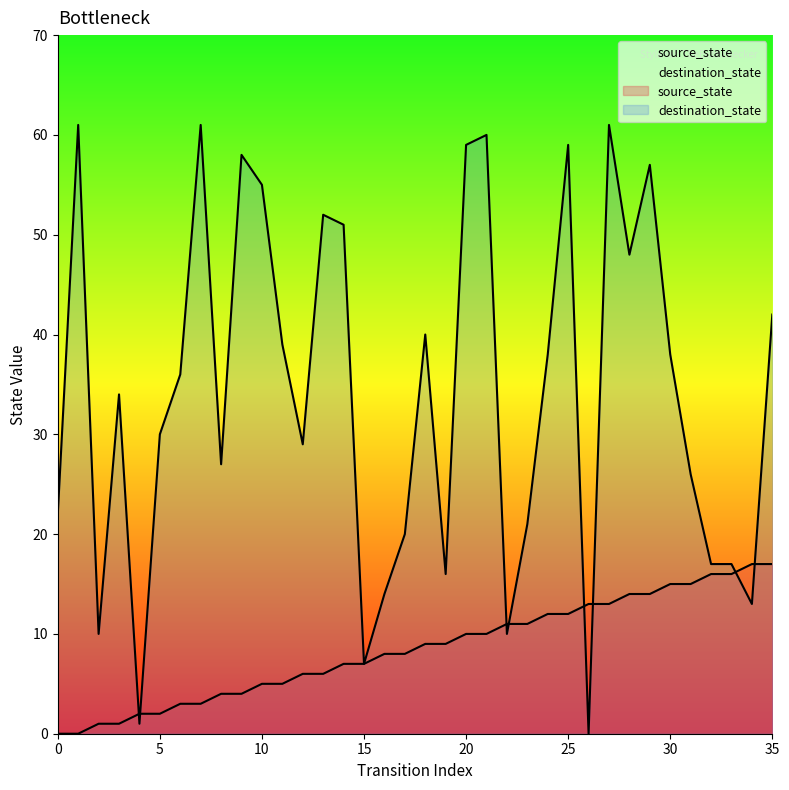

What is the total value across all series at 30?

53